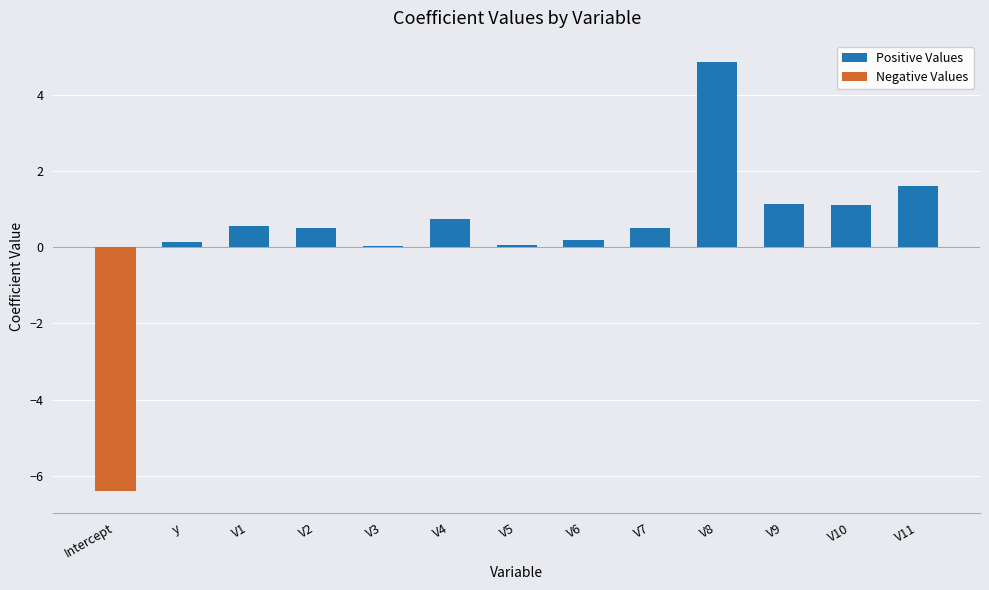

What is the difference between the maximum and minimum values in the Negative Values series?

6.4